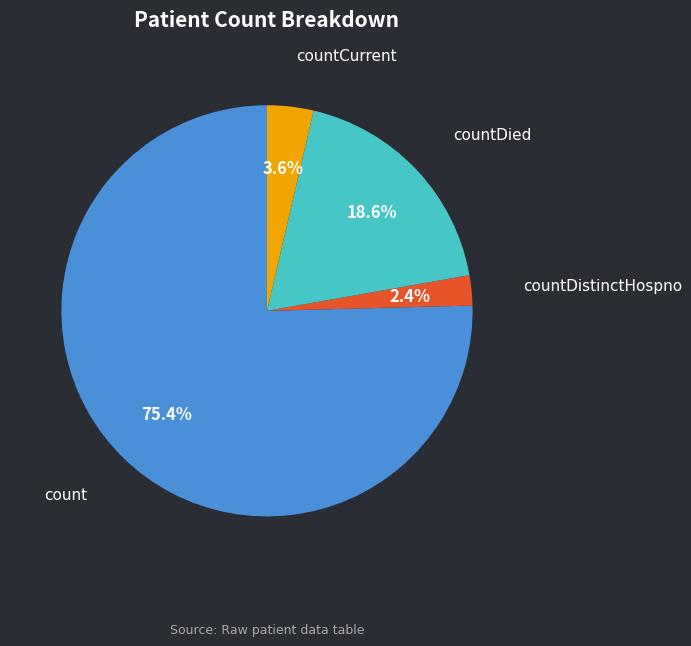

Is countDistinctHospno the majority of the pie?

No